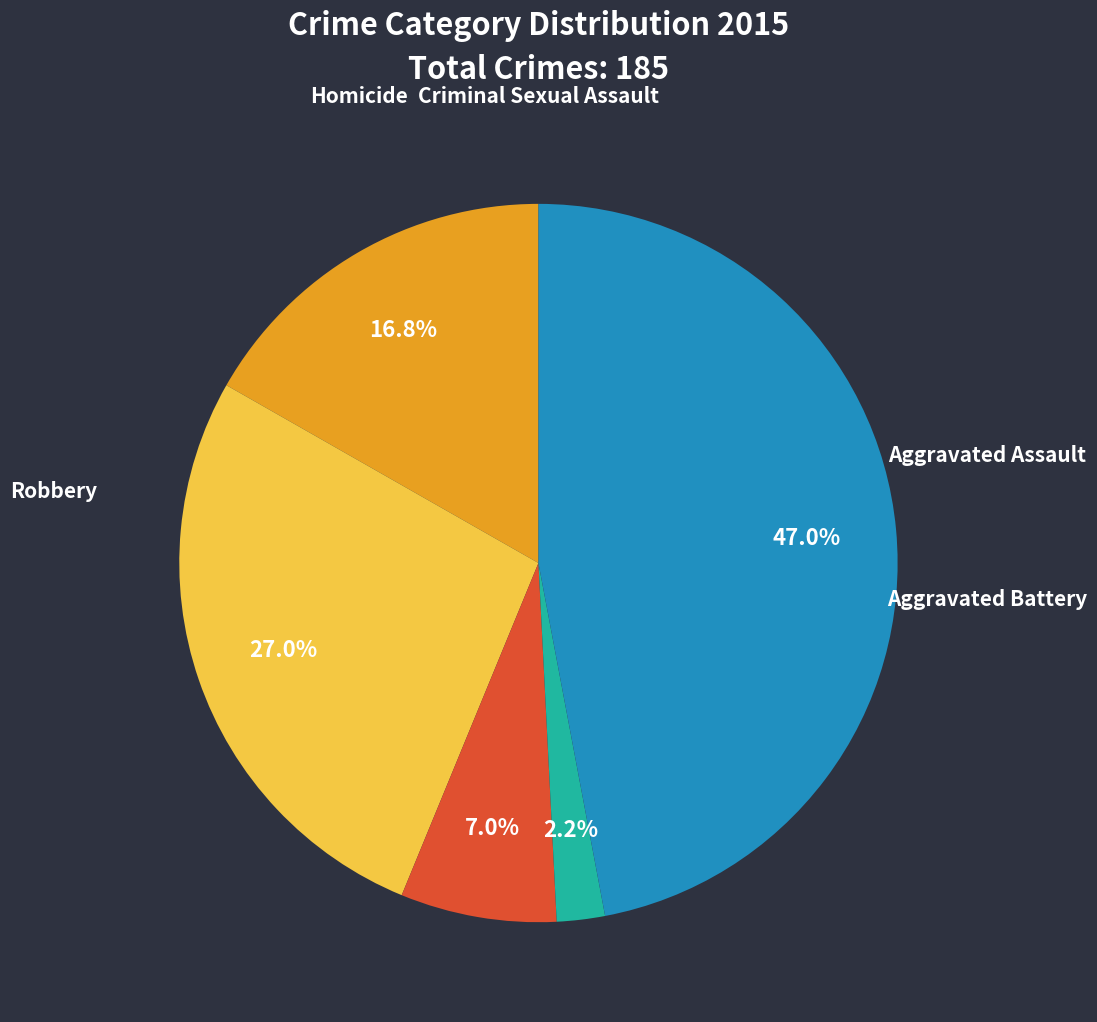

To the nearest percent, what percentage of the pie is Criminal Sexual Assault?

7%